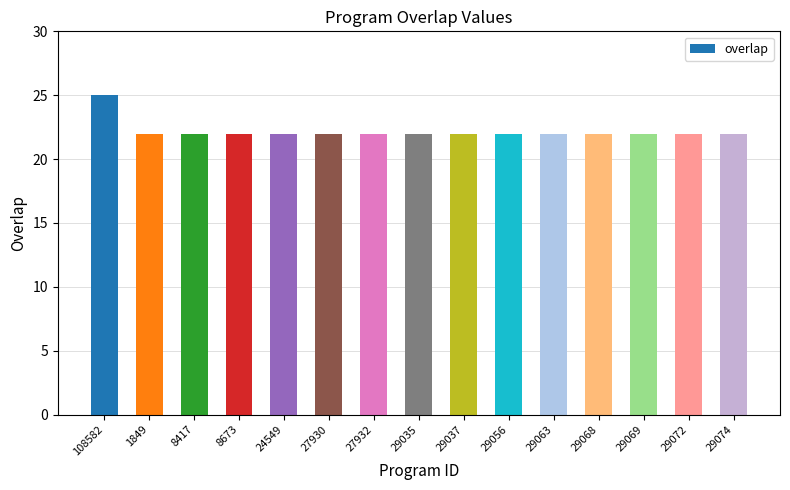

Reading left to right, what are all the values shown in this chart?

108582=25	1849=22	8417=22	8673=22	24549=22	27930=22	27932=22	29035=22	29037=22	29056=22	29063=22	29068=22	29069=22	29072=22	29074=22